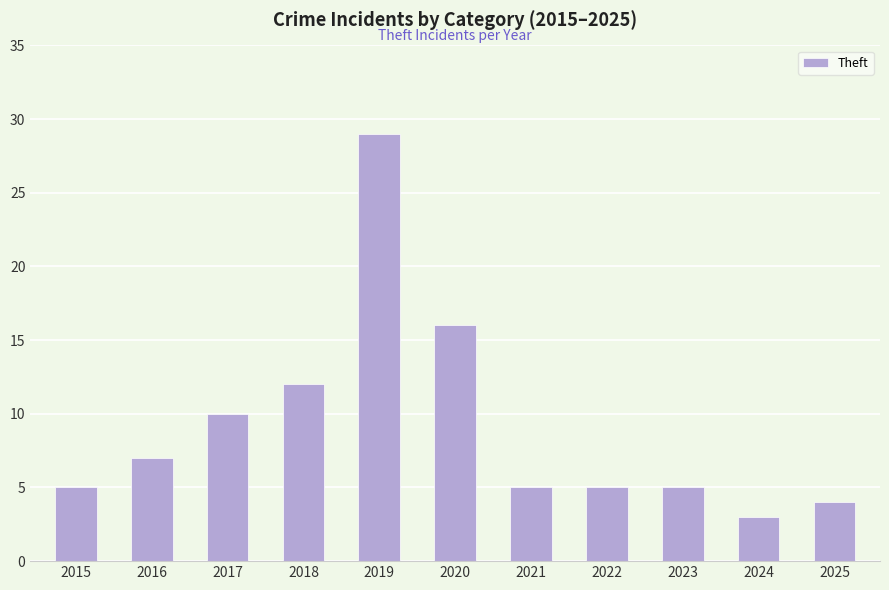

What is the difference between the values at 2017 and 2018?

2